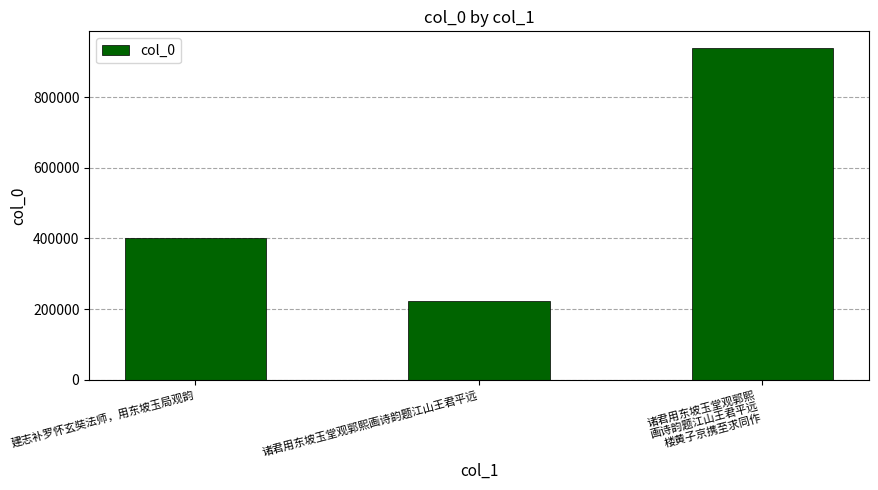

What position from the left is 建志补罗怀玄奘法师，用东坡玉局观韵?

1